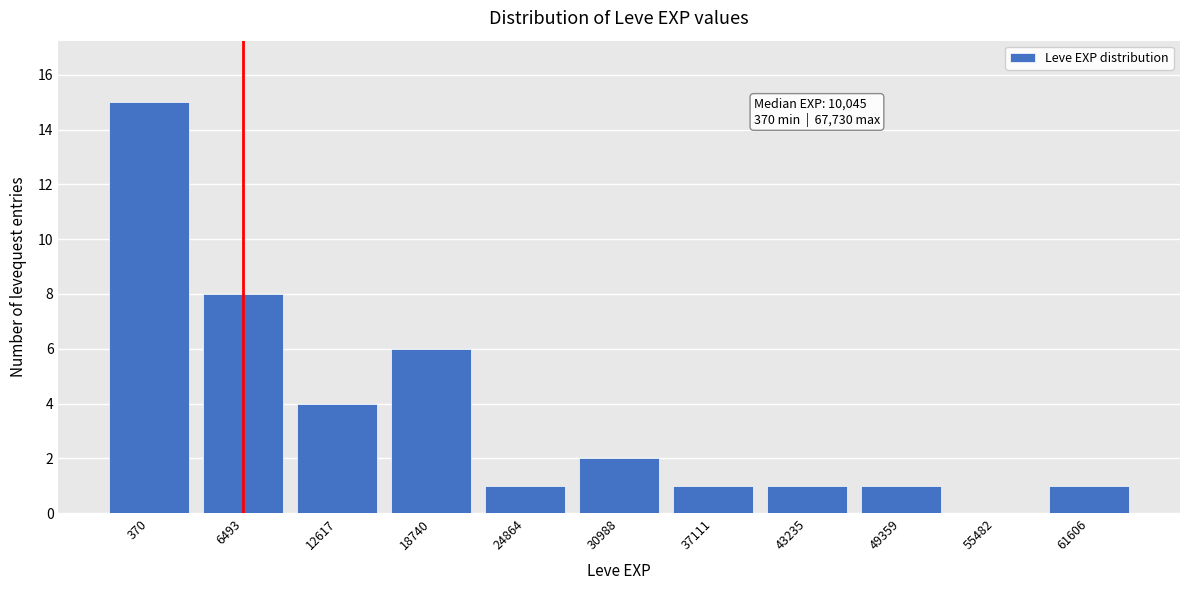

Reading right to left, transcribe all the data shown in this chart.

61606=1	55482=0	49359=1	43235=1	37111=1	30988=2	24864=1	18740=6	12617=4	6493=8	370=15